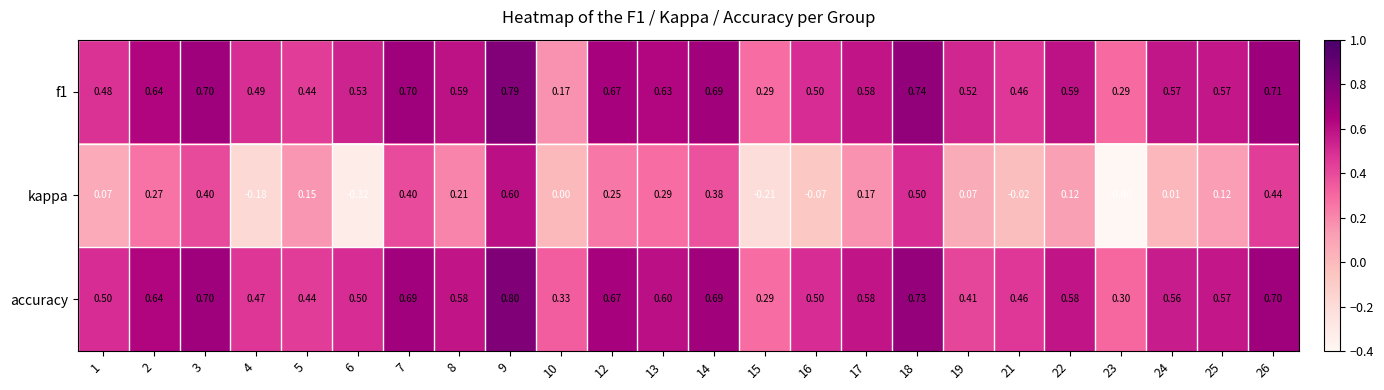

Between 7 and 14, which series saw the biggest shift?

kappa